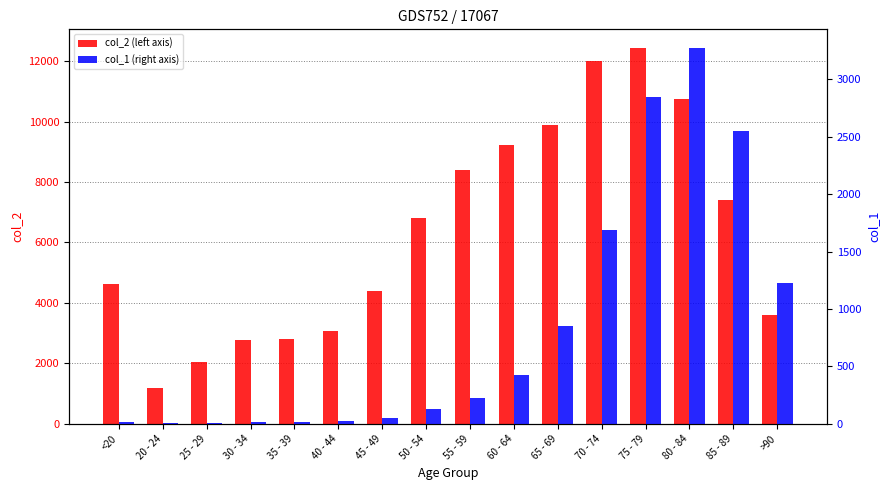

Rank the series by their maximum value, from highest to lowest.

col_2, col_1